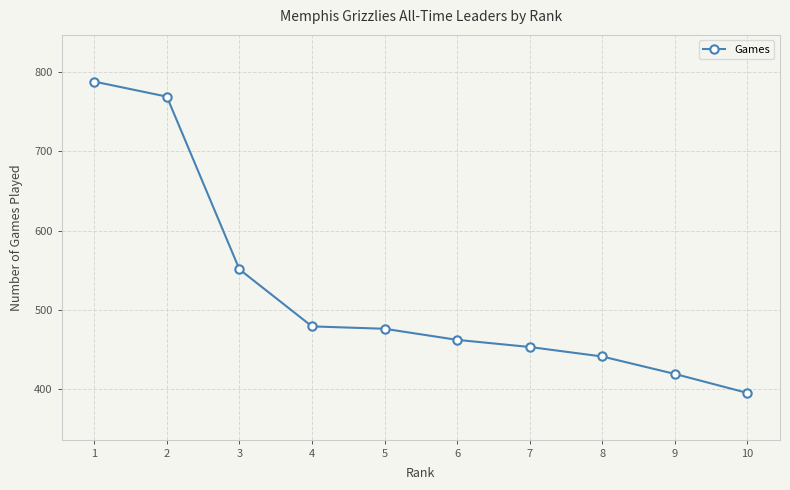

What is the change in value from 1 to 5?

-312